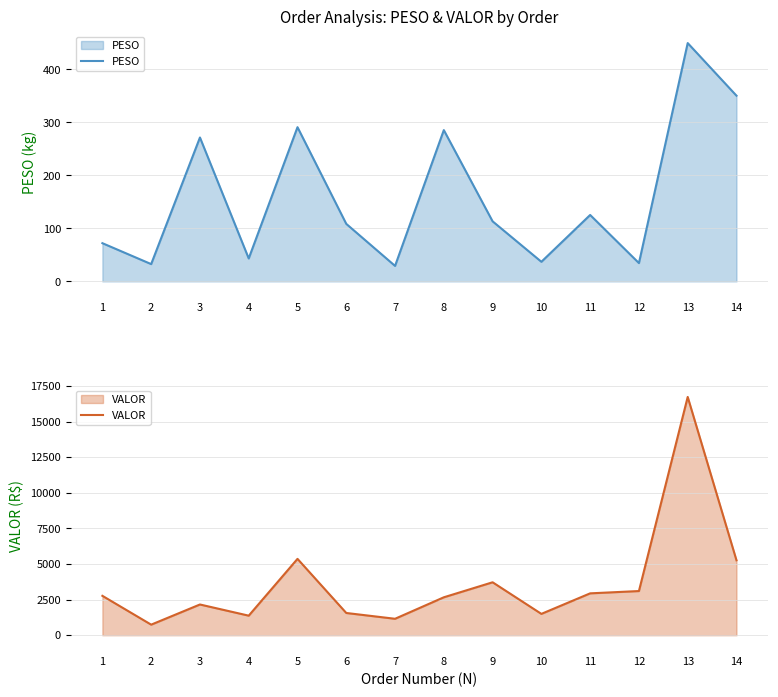

The value of VALOR at 2 is 743.4. True or false?

True